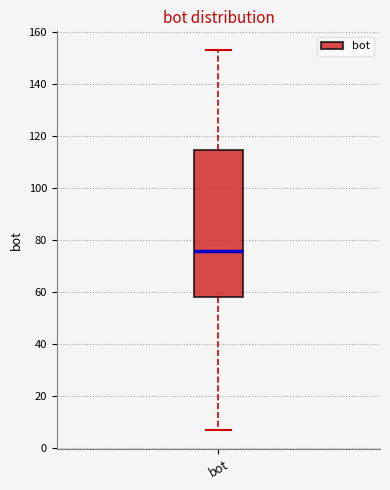

Read this box plot against the y-axis: the position of the median line, the range covered by the box, and the ends of both whiskers. The values are not printed on the chart, so give them approximately, as read against the axis.

median 76, box 58 to 114, whiskers 8 to 154